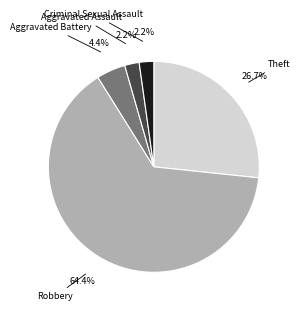

Which category accounts for the majority?

Robbery